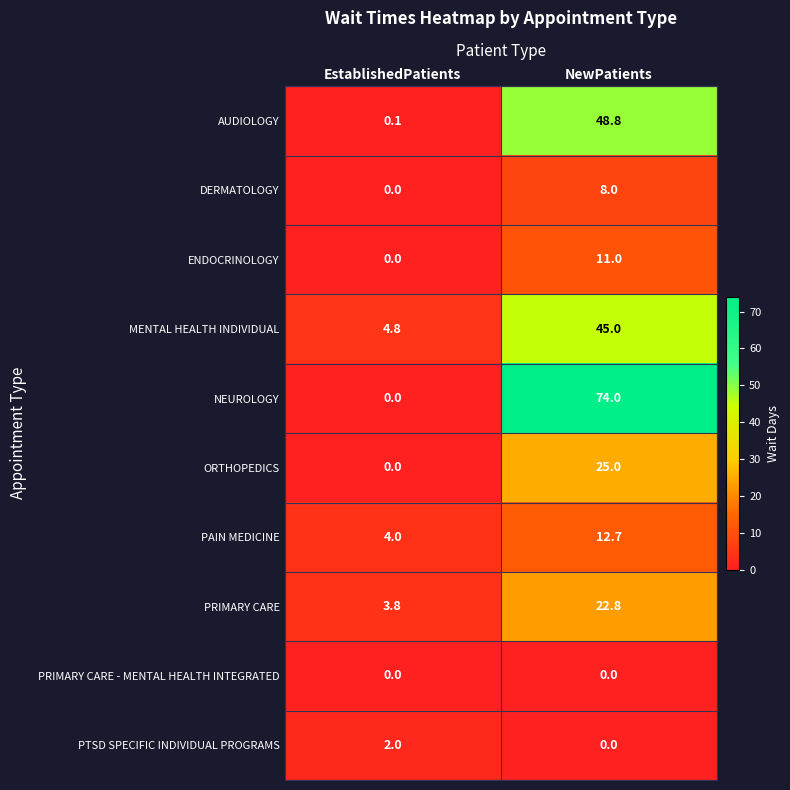

List the labels in order of ENDOCRINOLOGY value, smallest first.

EstablishedPatients, NewPatients